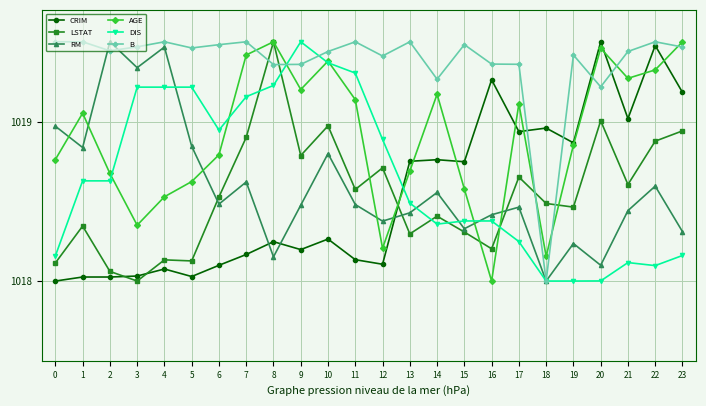

At which label does B reach its minimum?

18